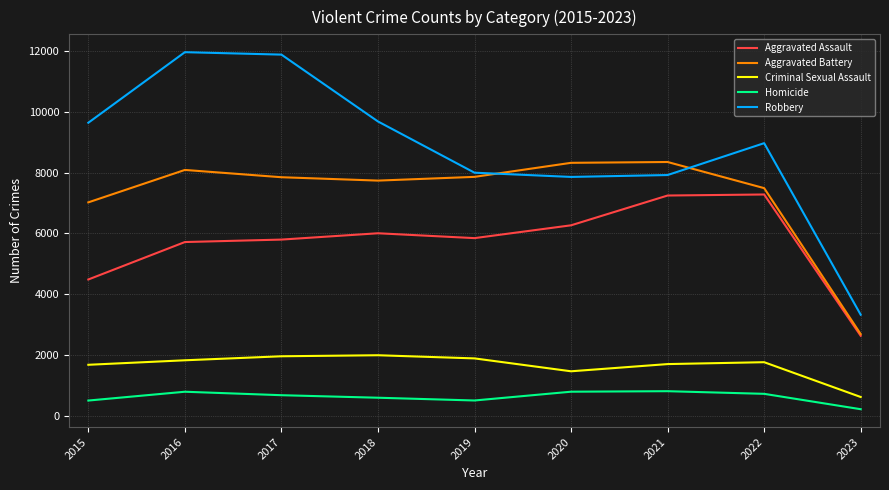

Which series has the largest range (max minus min)?

Robbery